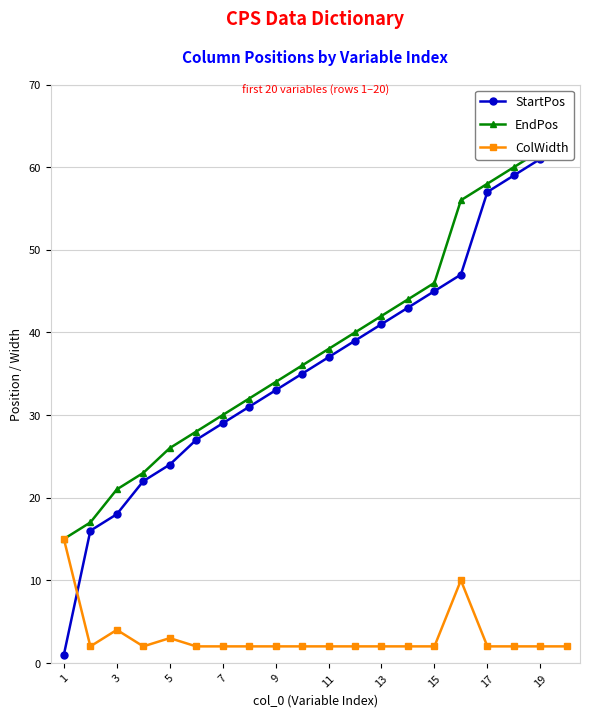

True or false: ColWidth has more than 1 interior local peaks.

True